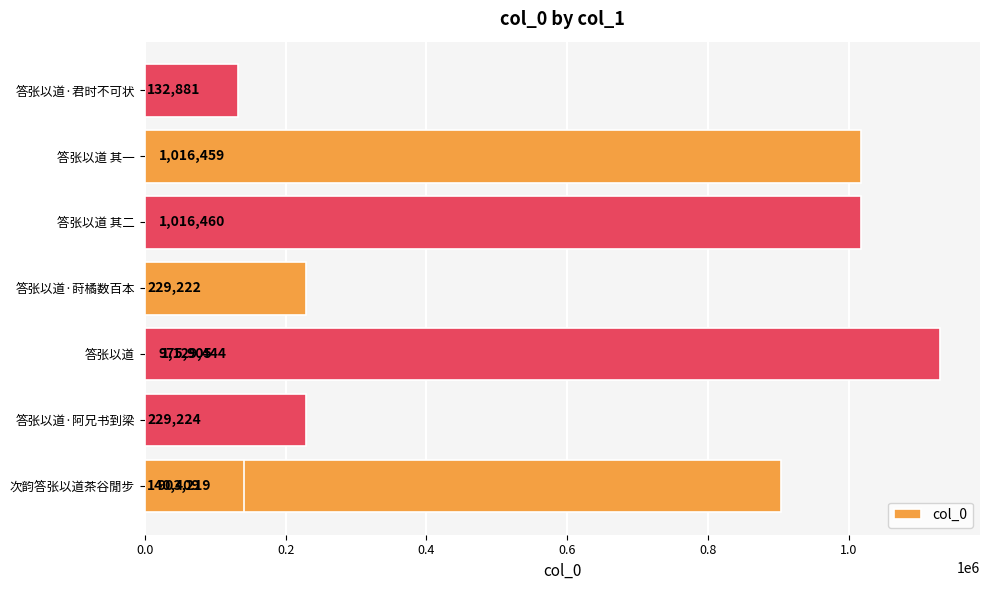

What position from the left is 答张以道·莳橘数百本?

5